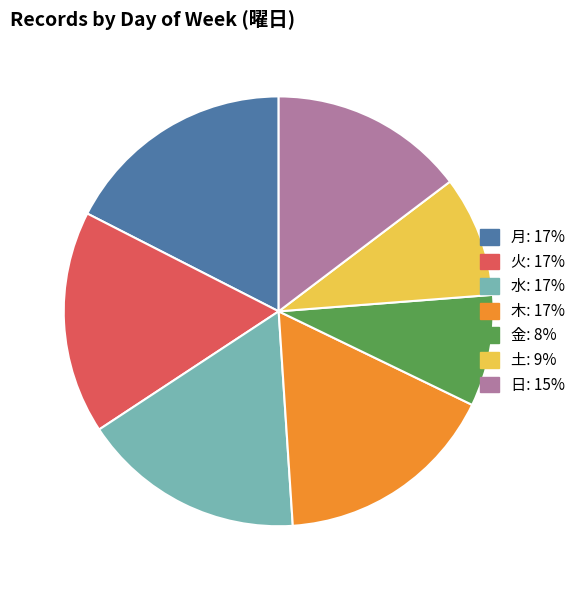

Is there a majority slice in this chart?

No